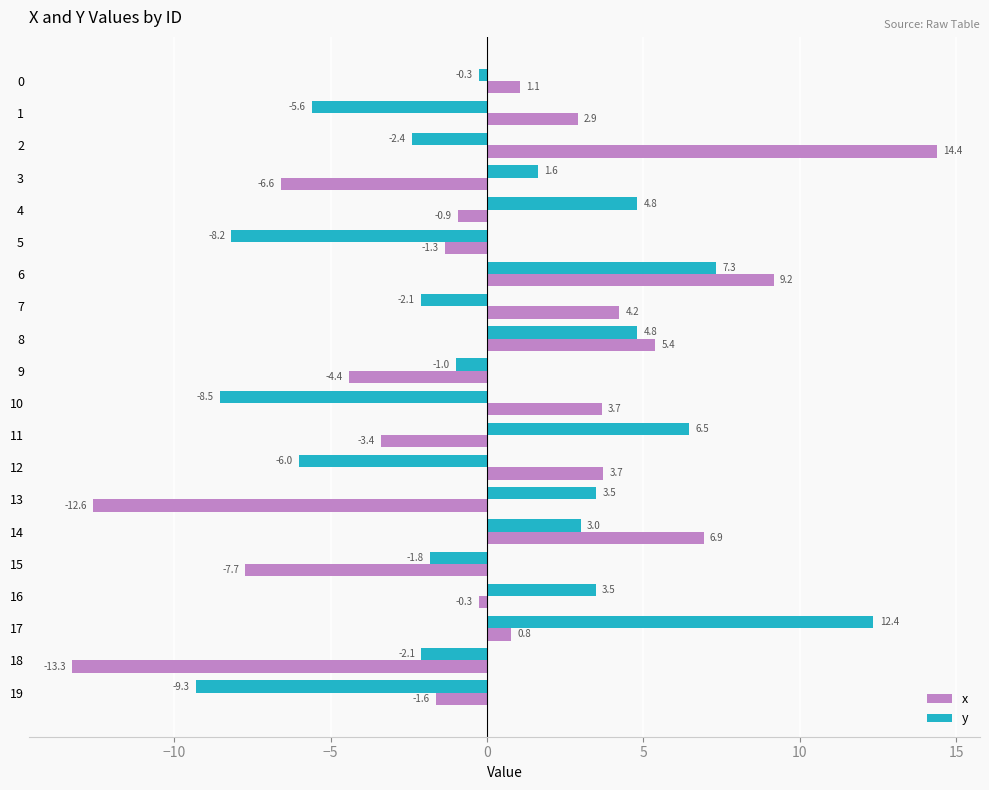

At how many categories does at least one series exceed 9?

3